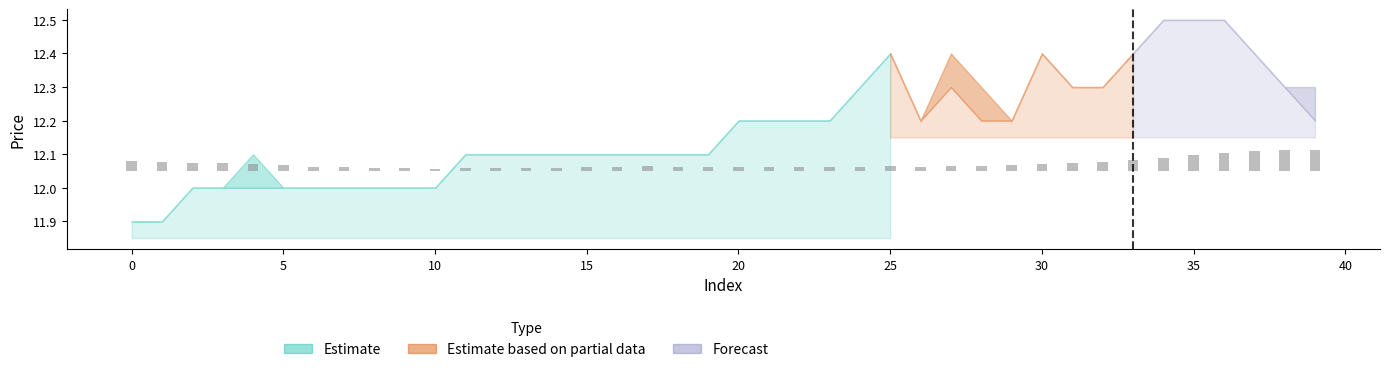

Are the bars grouped side by side (vs. stacked)?

No